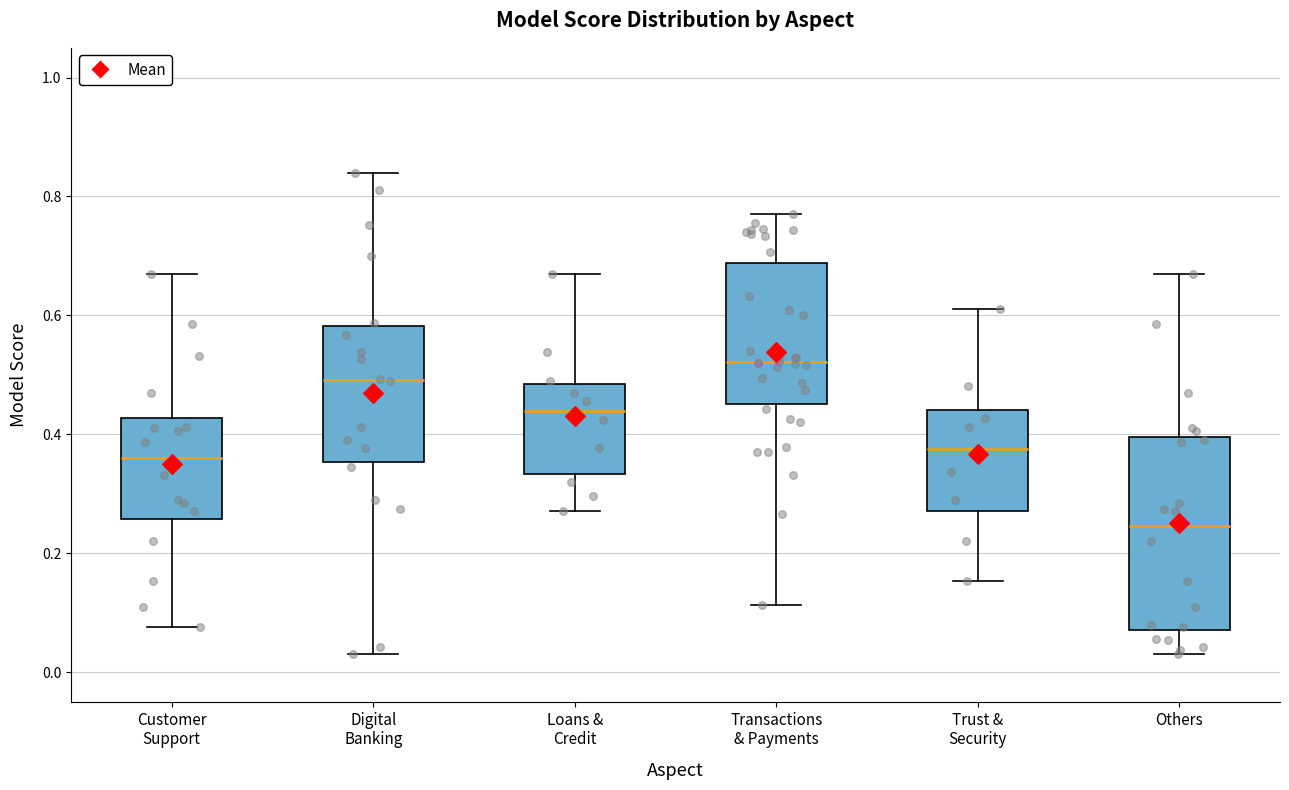

Reading left to right, transcribe this box plot: for each box, give where its median line is, the range the box spans, and where its two whiskers end, as read against the y-axis. The values are not printed on the chart, so give them approximately, as read against the axis.

Customer Support: median 0.36, box 0.26 to 0.42, whiskers 0.08 to 0.68
Digital Banking: median 0.50, box 0.36 to 0.58, whiskers 0.02 to 0.84
Loans & Credit: median 0.44, box 0.34 to 0.48, whiskers 0.28 to 0.68
Transactions & Payments: median 0.52, box 0.46 to 0.68, whiskers 0.12 to 0.78
Trust & Security: median 0.38, box 0.28 to 0.44, whiskers 0.16 to 0.62
Others: median 0.24, box 0.08 to 0.40, whiskers 0.02 to 0.68